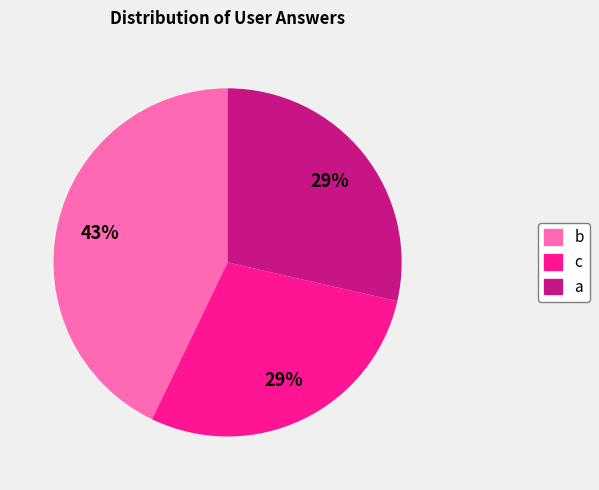

Which slice is the largest?

b